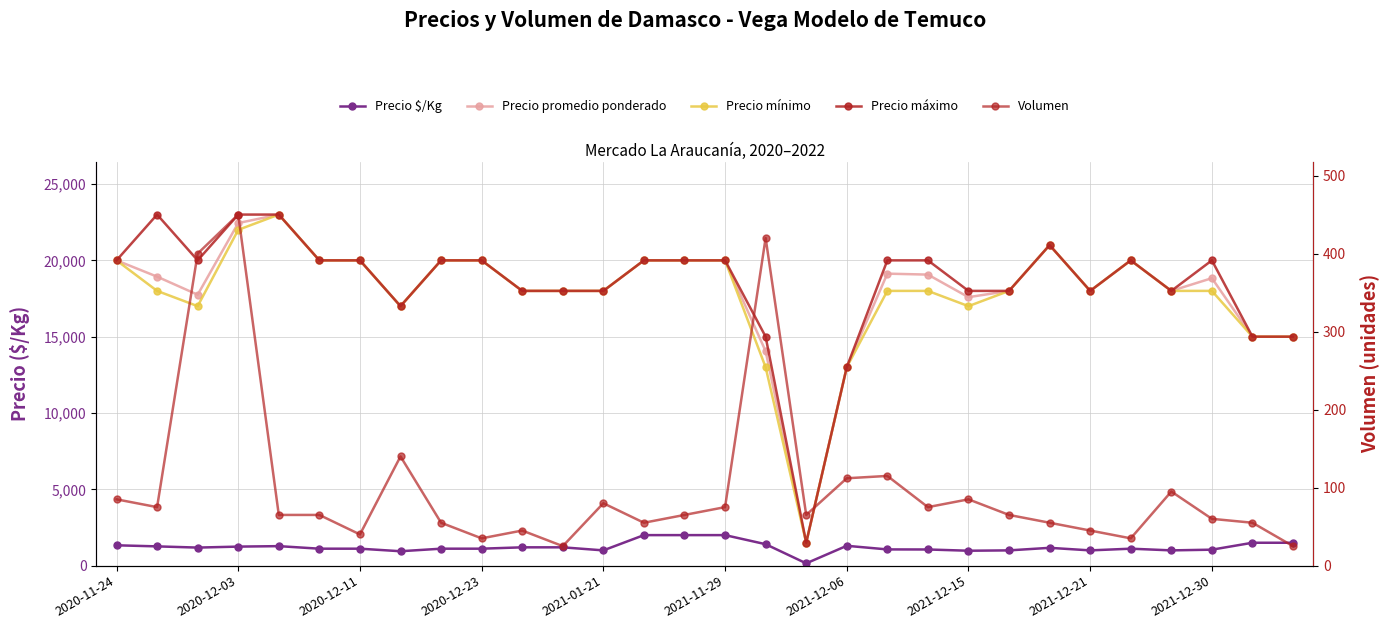

True or false: Precio promedio ponderado and Precio mínimo cross at least once.

False